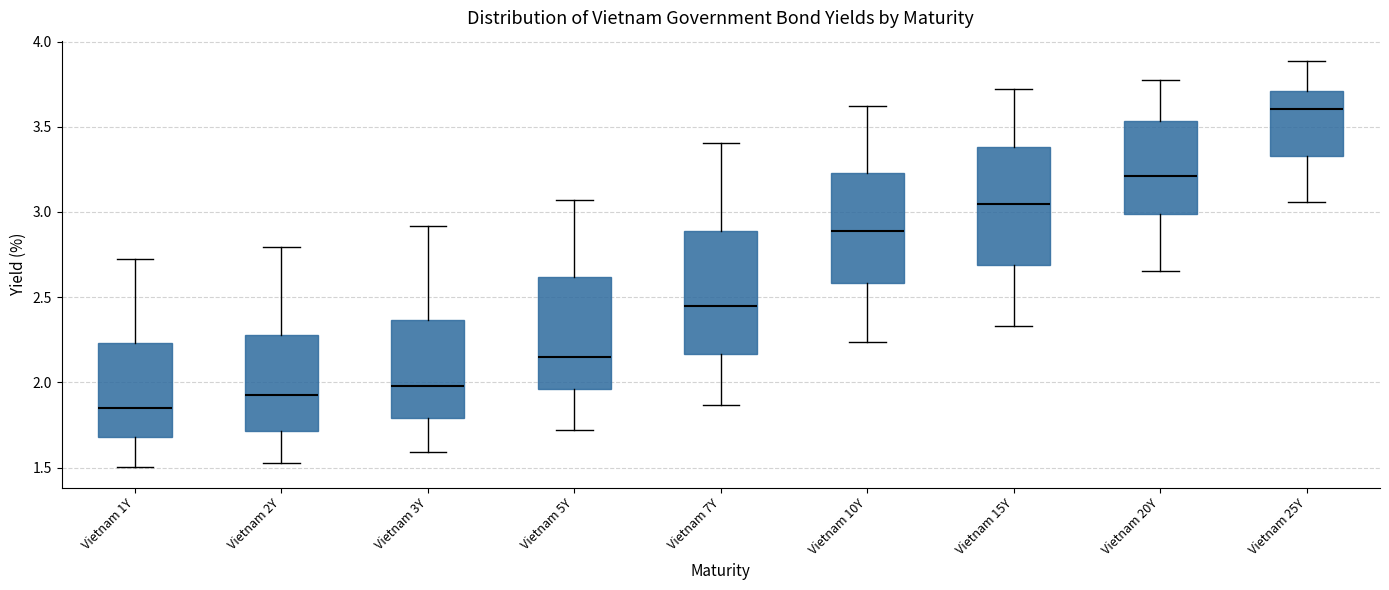

Where is the lower edge of the box for Vietnam 2Y on the y-axis? The values are not printed on the chart, so give them approximately, as read against the axis.

1.70